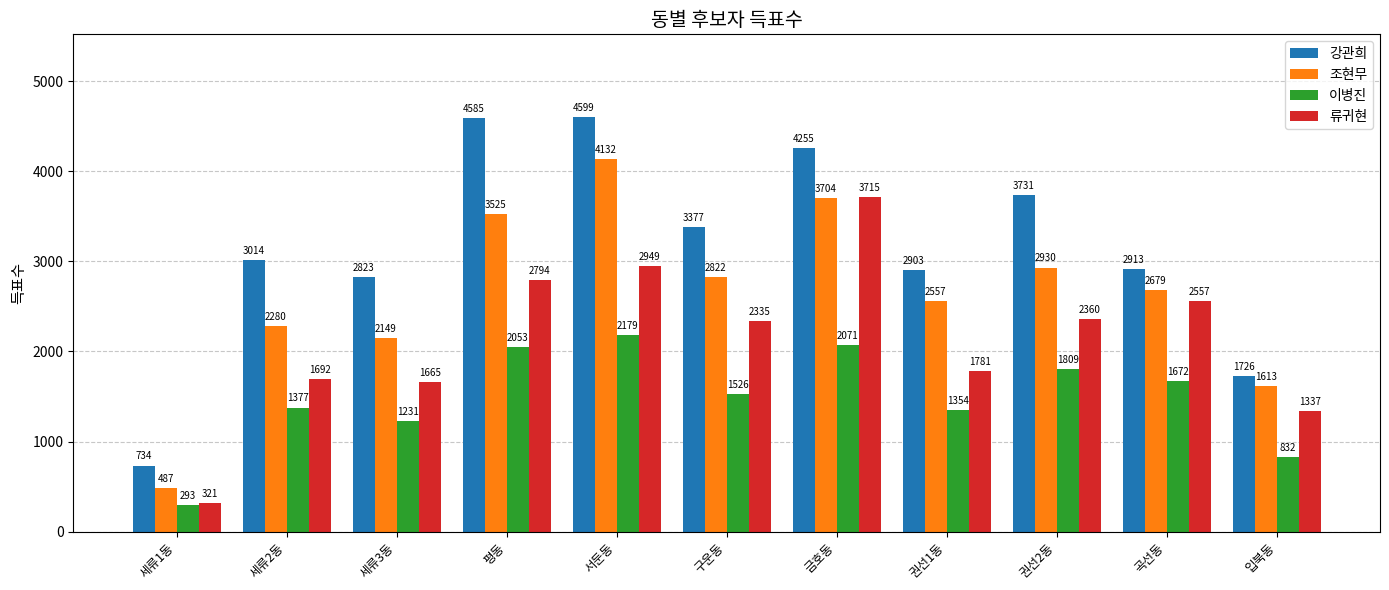

At how many categories does at least one series exceed 2976?

6